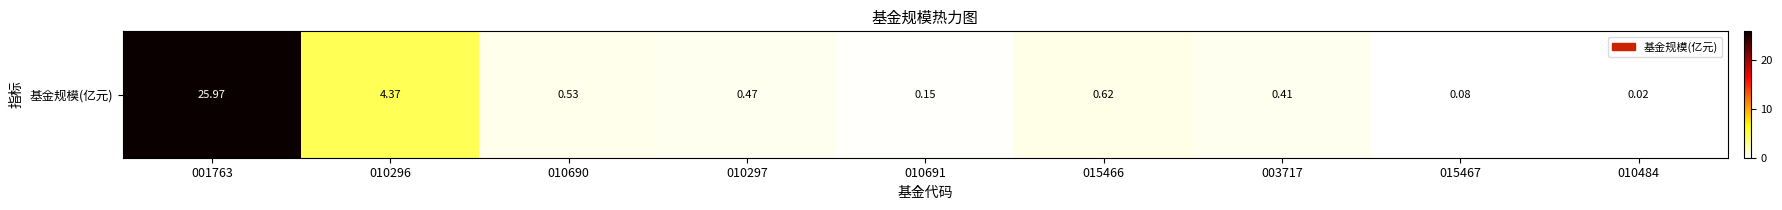

At which label is the value closest to 12?

010296